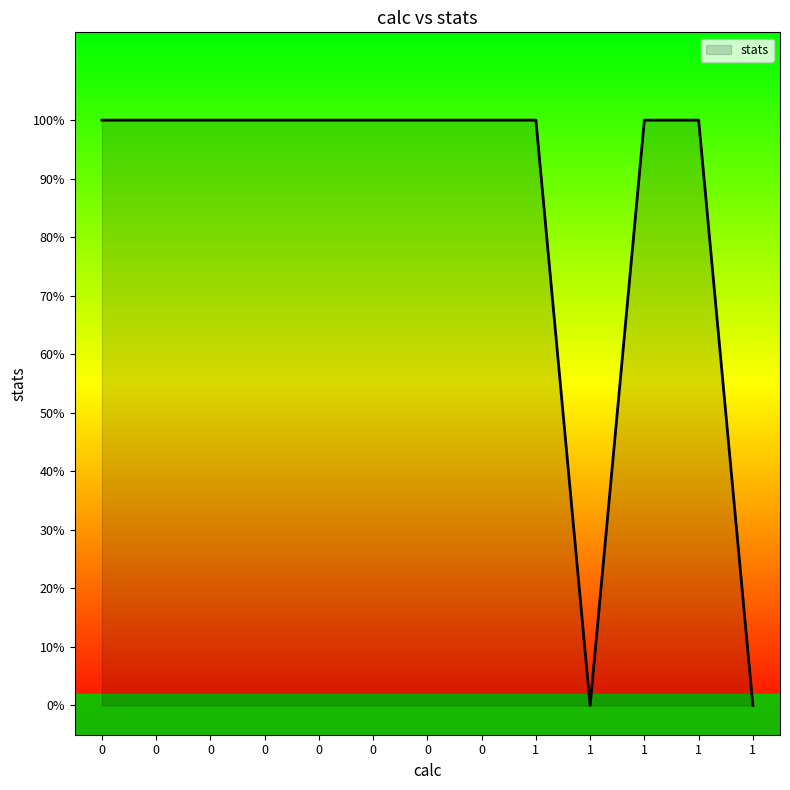

Does the chart display data point markers on the line(s)?

No